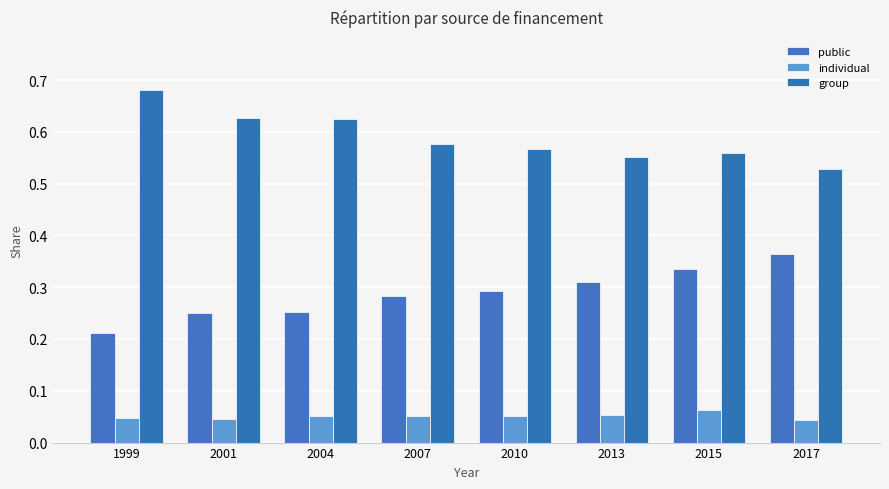

Reading left to right, transcribe all the data shown in this chart.

public: 1999=0.2	2001=0.3	2004=0.3	2007=0.3	2010=0.3	2013=0.3	2015=0.3	2017=0.4
individual: 1999=0.0	2001=0.0	2004=0.1	2007=0.1	2010=0.1	2013=0.1	2015=0.1	2017=0.0
group: 1999=0.7	2001=0.6	2004=0.6	2007=0.6	2010=0.6	2013=0.6	2015=0.6	2017=0.5